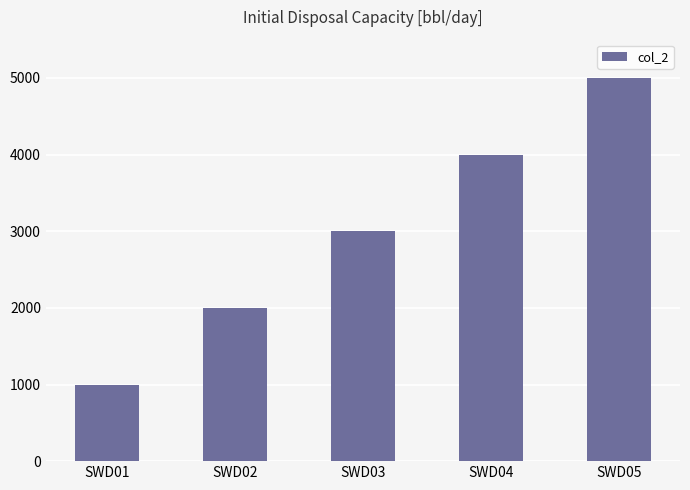

Read the value at SWD05.

5000